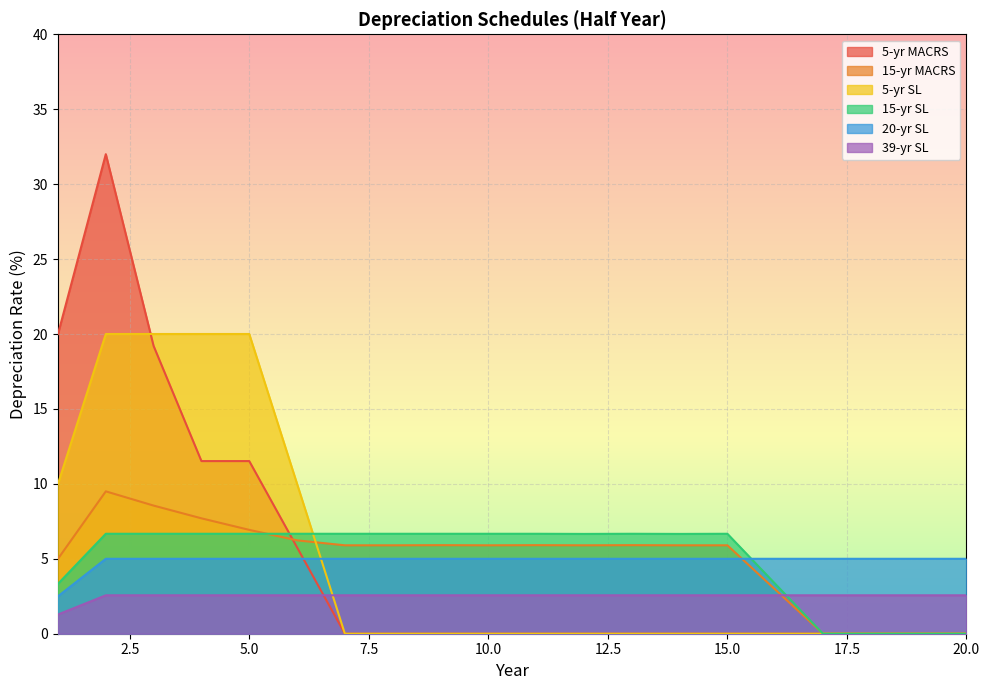

What is the difference between the maximum and minimum values in the 20-yr SL series?

2.5